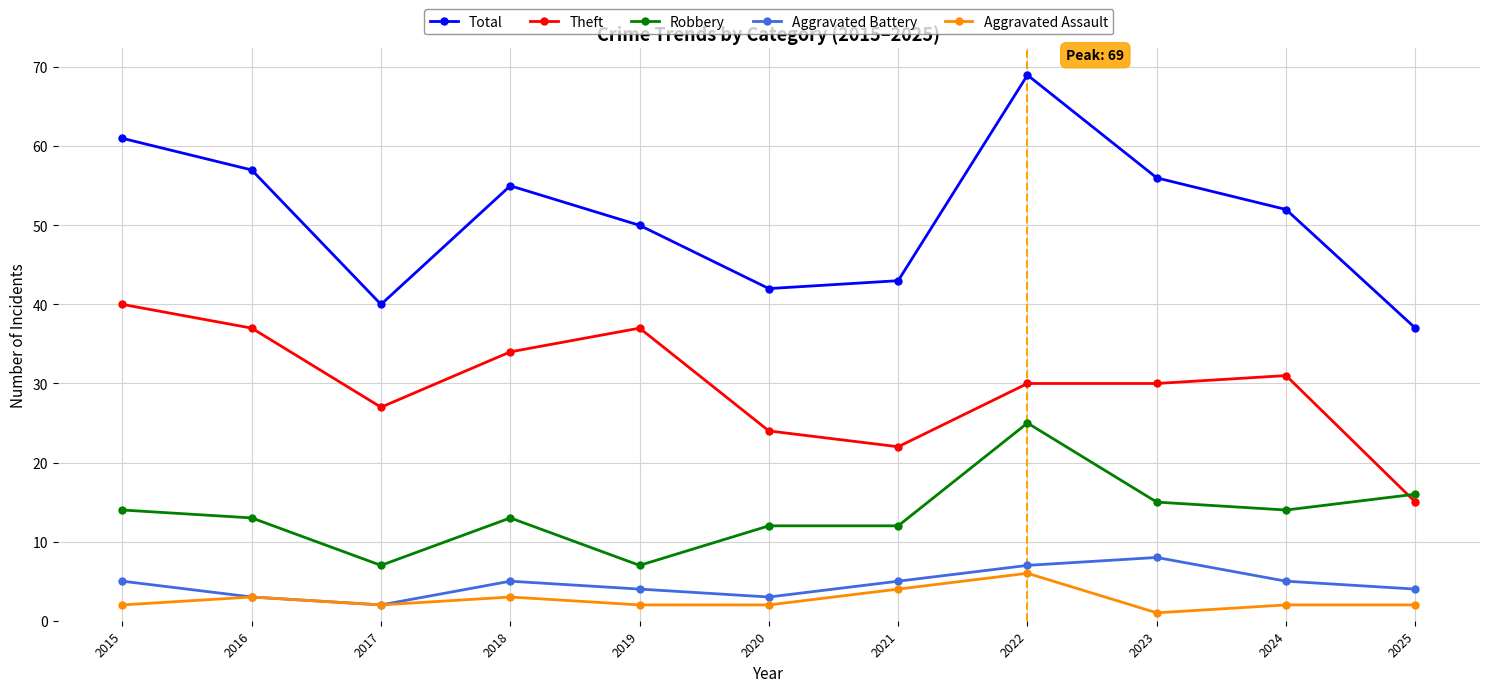

Which series changed the most between 2020 and 2022?

Total